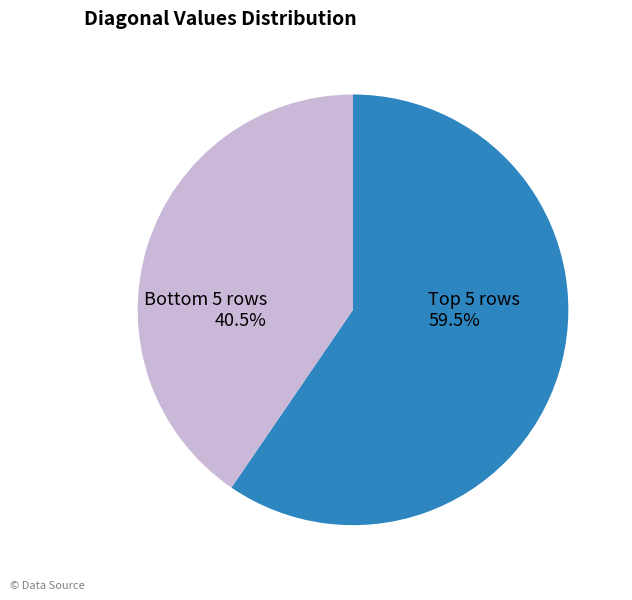

To the nearest percent, what is the average slice percentage?

50%